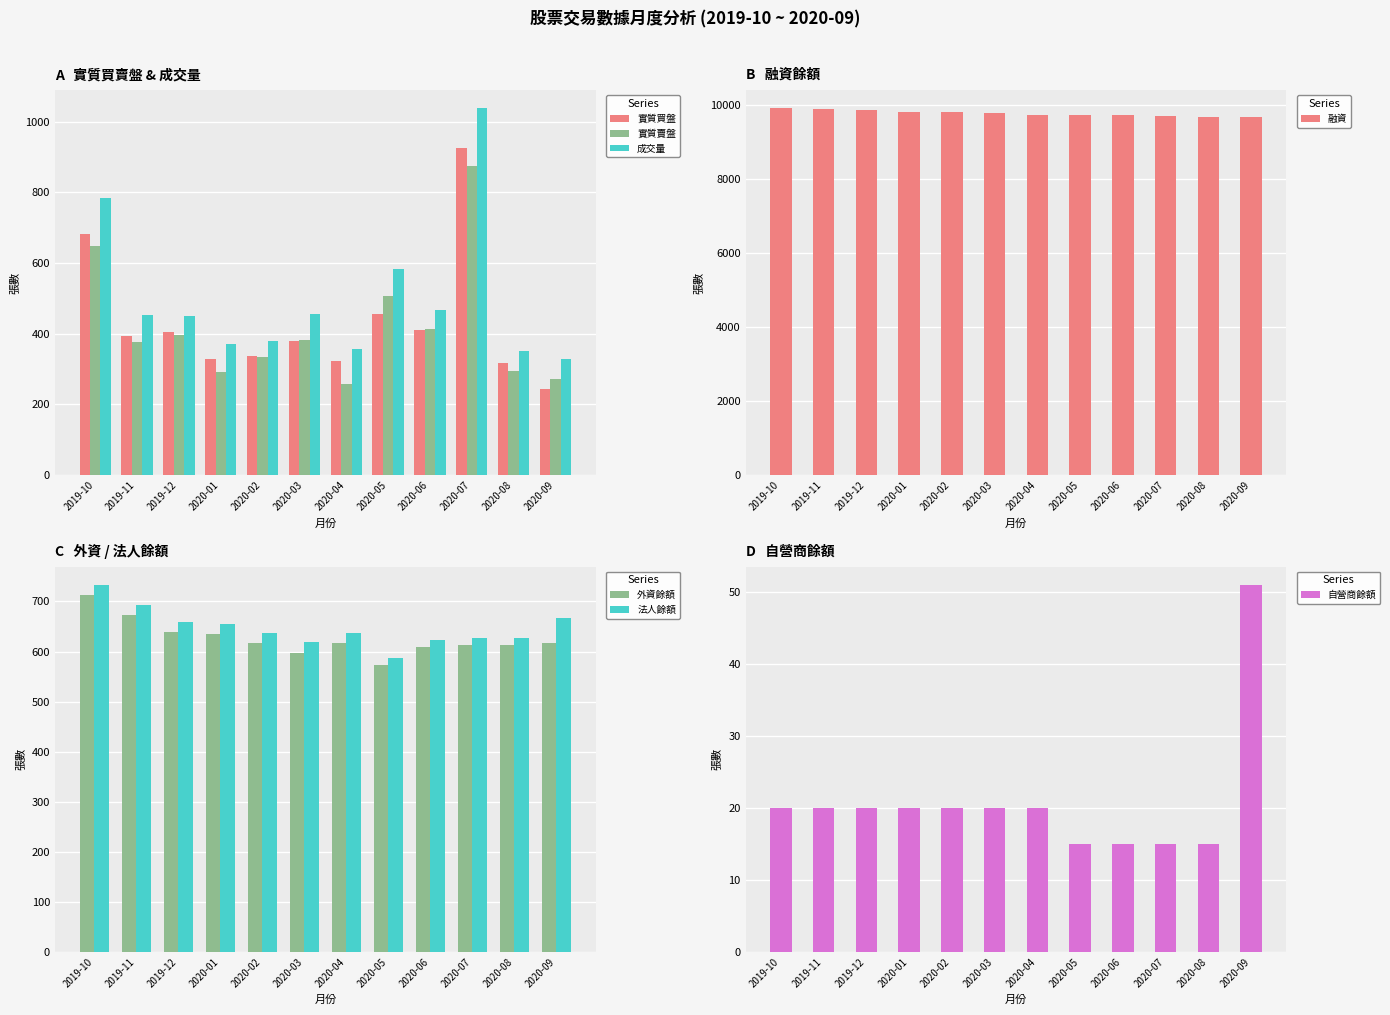

Where does the 成交量 series first go above 453?

2019-10